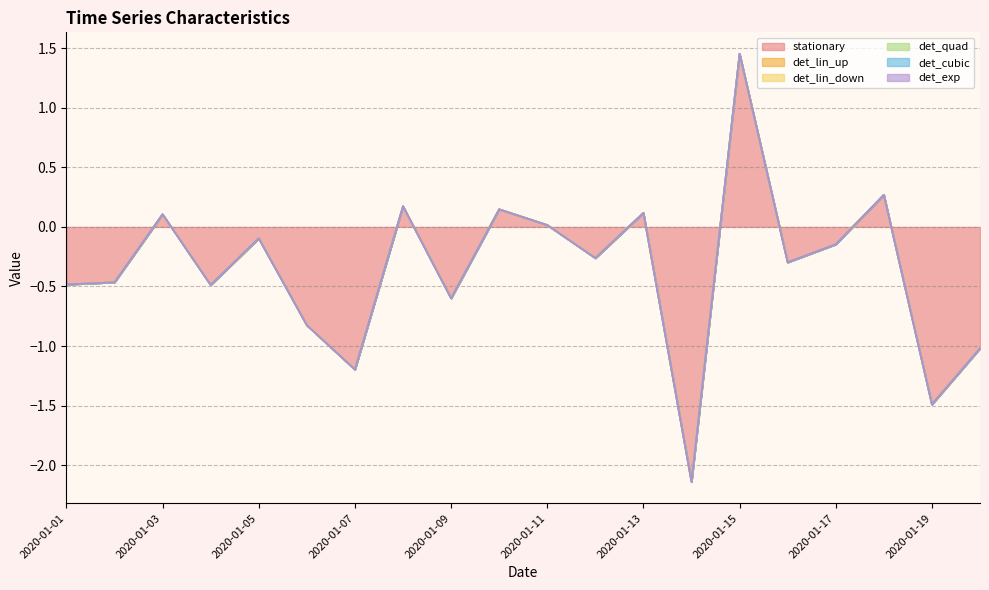

The value of det_exp at 2020-01-10 is 0.0. True or false?

True